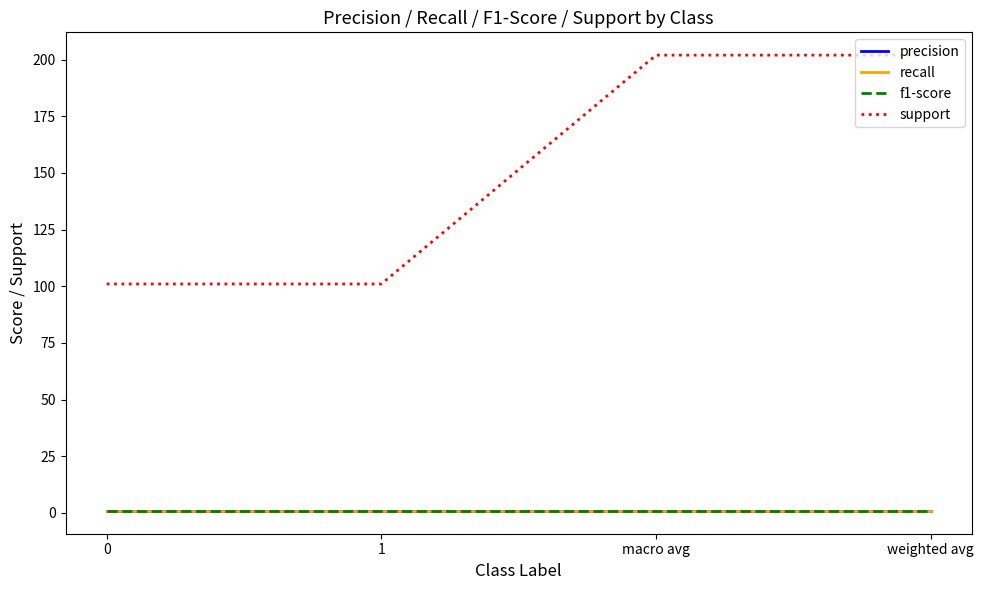

What is the difference between the highest and lowest values at weighted avg?

201.2